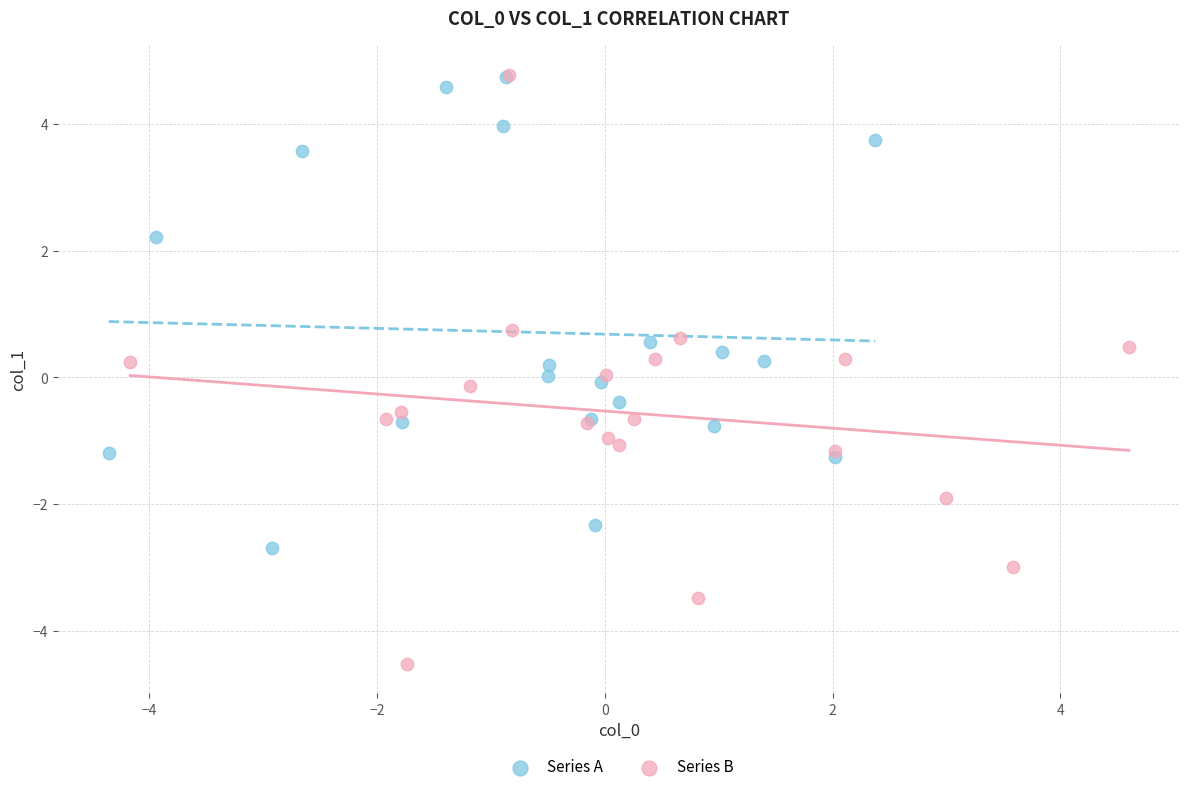

Which series reaches the minimum Y coordinate?

Series B